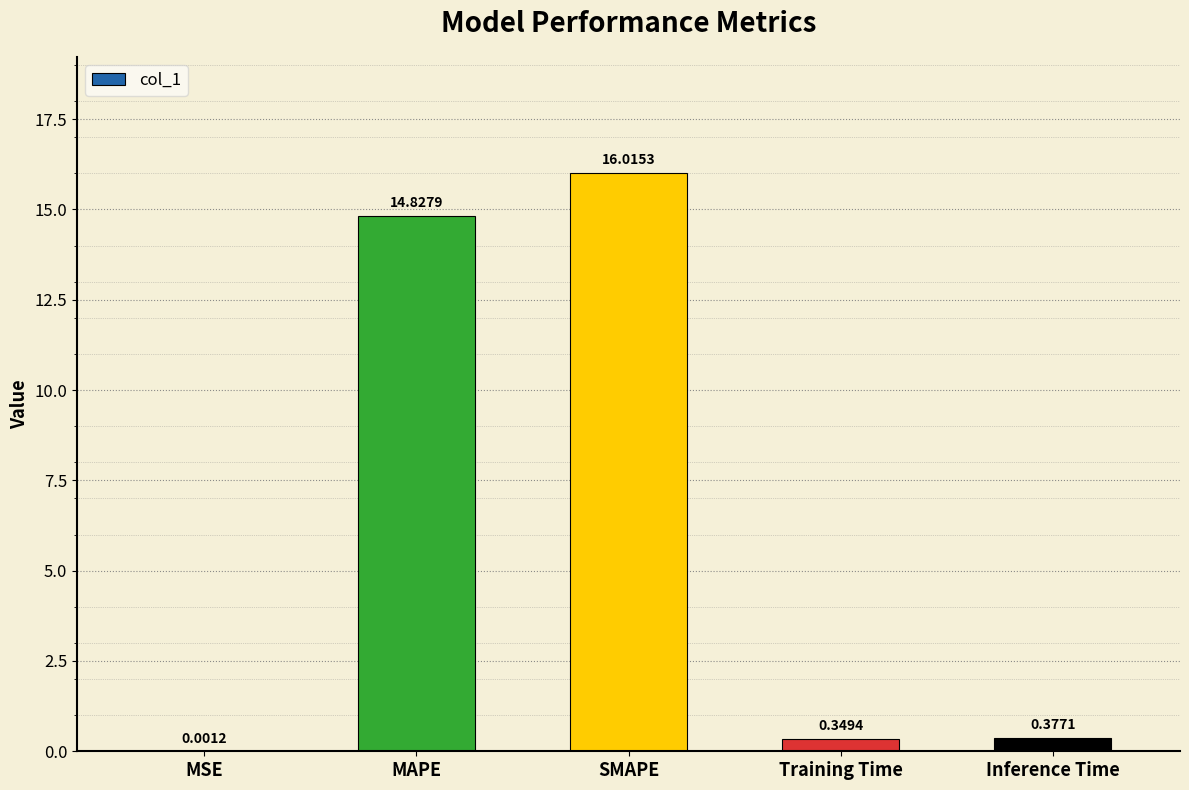

Which has a higher value, MSE or Inference Time?

Inference Time